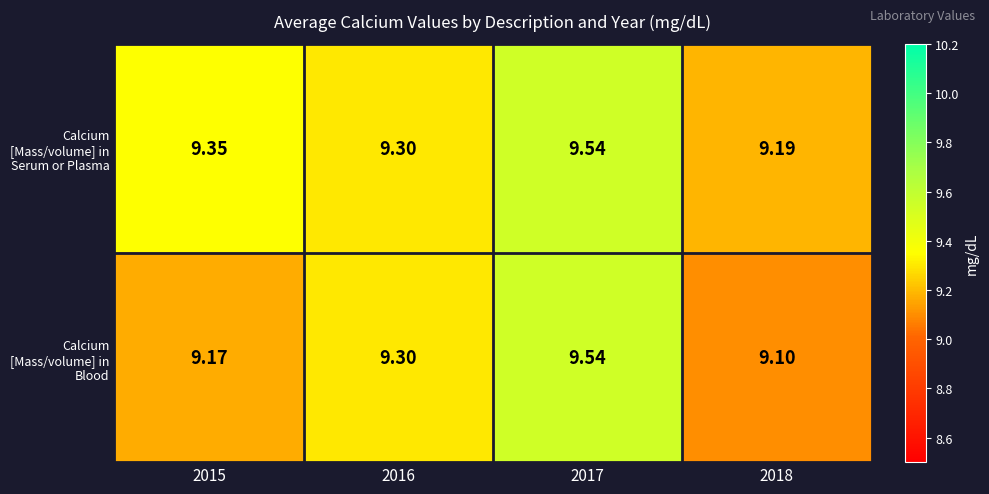

Which series has the widest spread of values?

Calcium [Mass/volume] in Blood